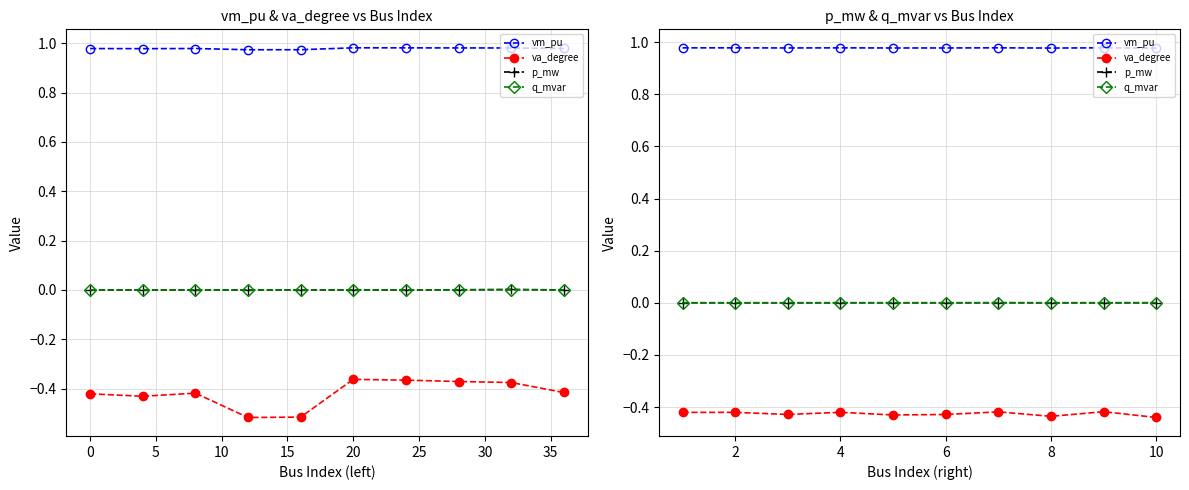

Count the number of data series in this chart.

4